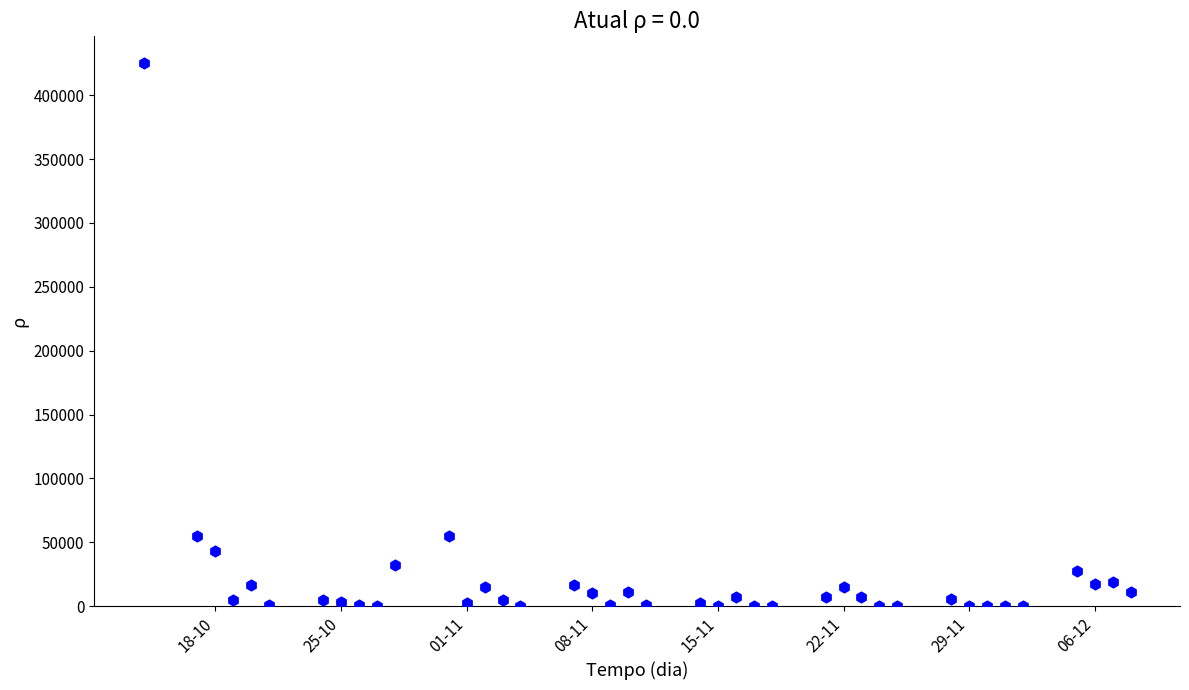

What is the range of X values (max minus min)?

55